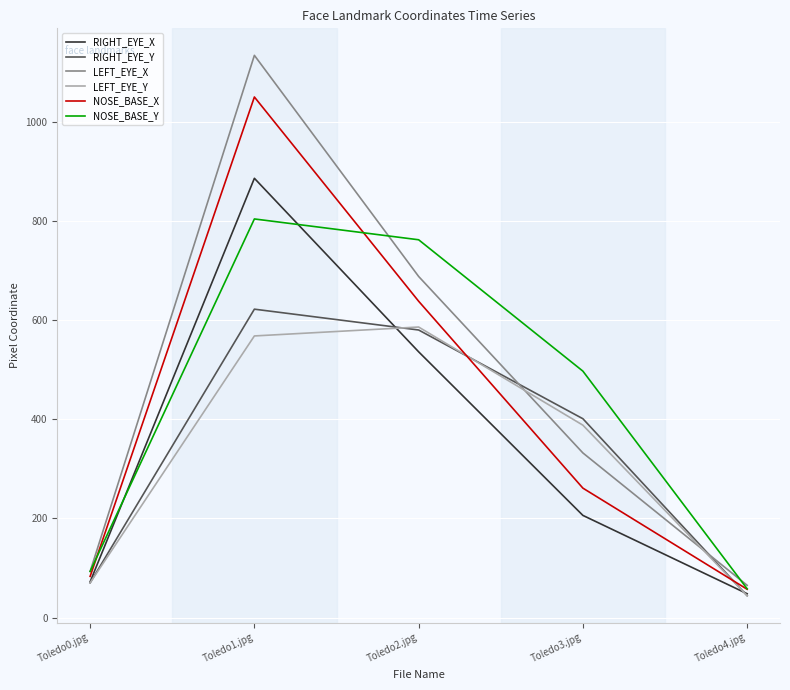

Is the value of LEFT_EYE_Y at Toledo3.jpg greater than the value of NOSE_BASE_X at Toledo2.jpg?

No